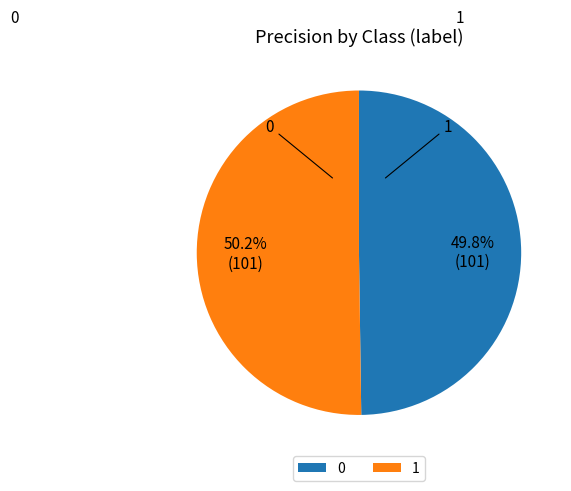

True or false: 0 accounts for 56% of the total.

False